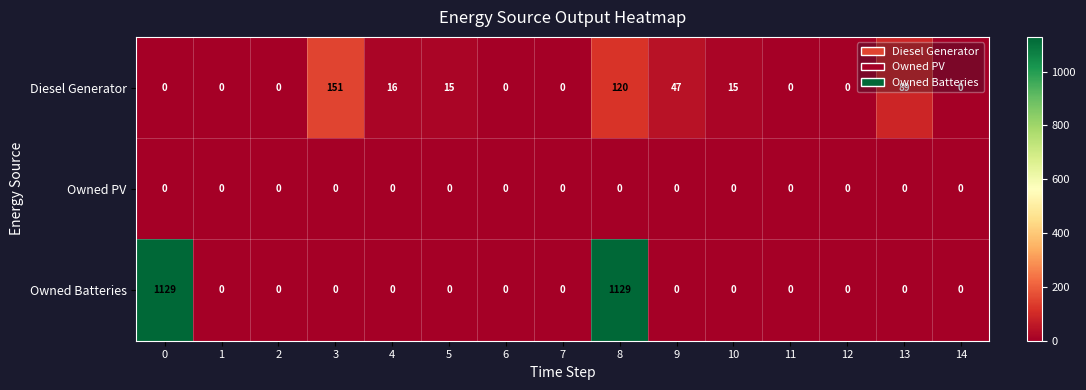

What is the difference between the second highest and minimum values in the Diesel Generator series?

120